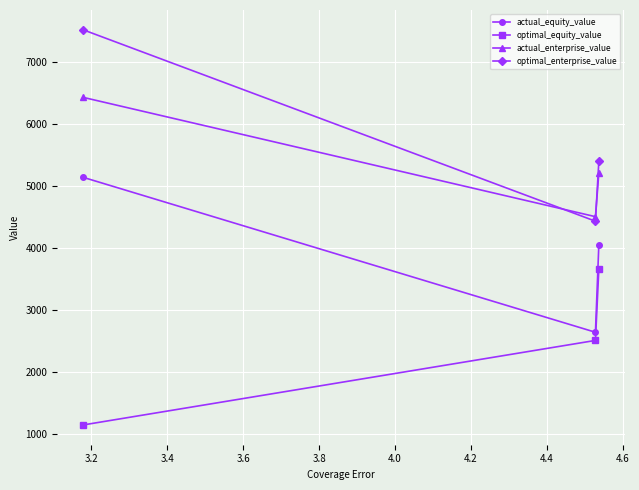

What is the minimum value for optimal_equity_value?

1152.7